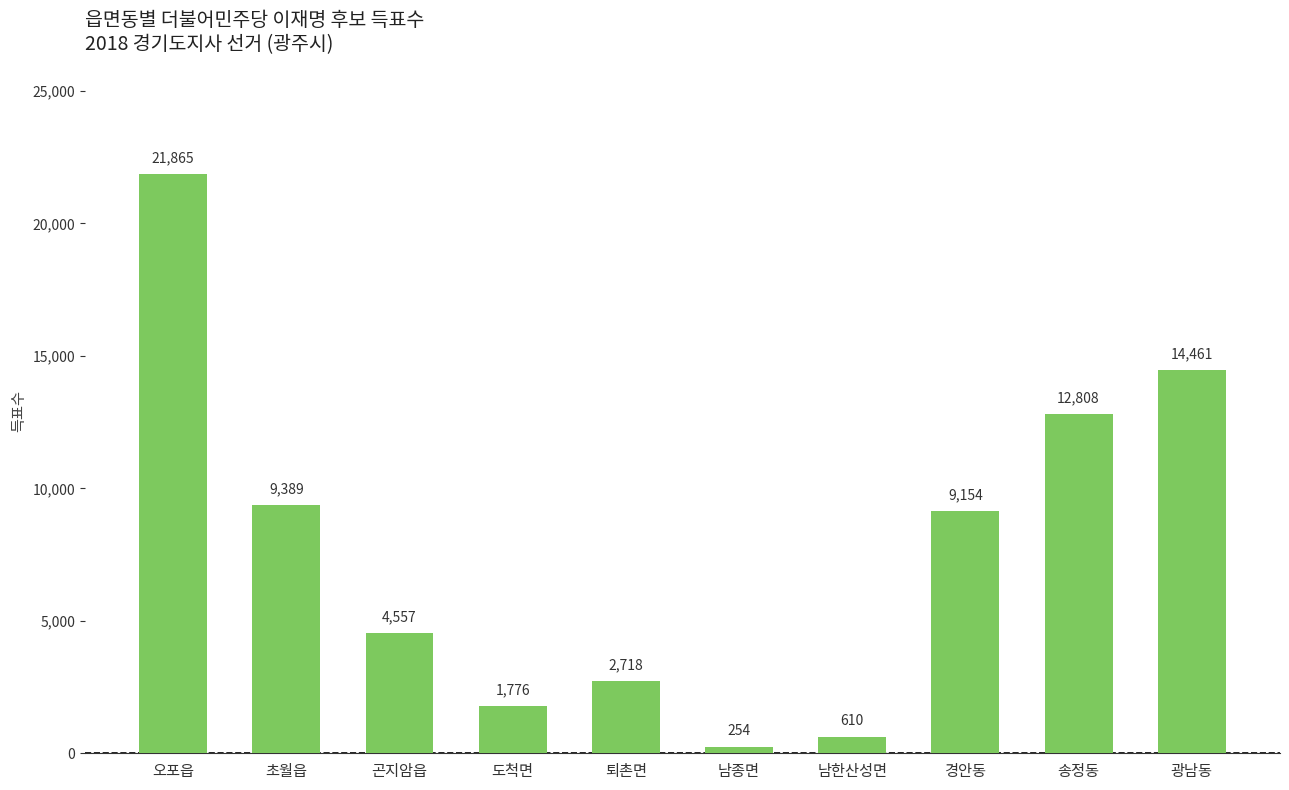

True or false: the data shows 5026 at 초월읍.

False